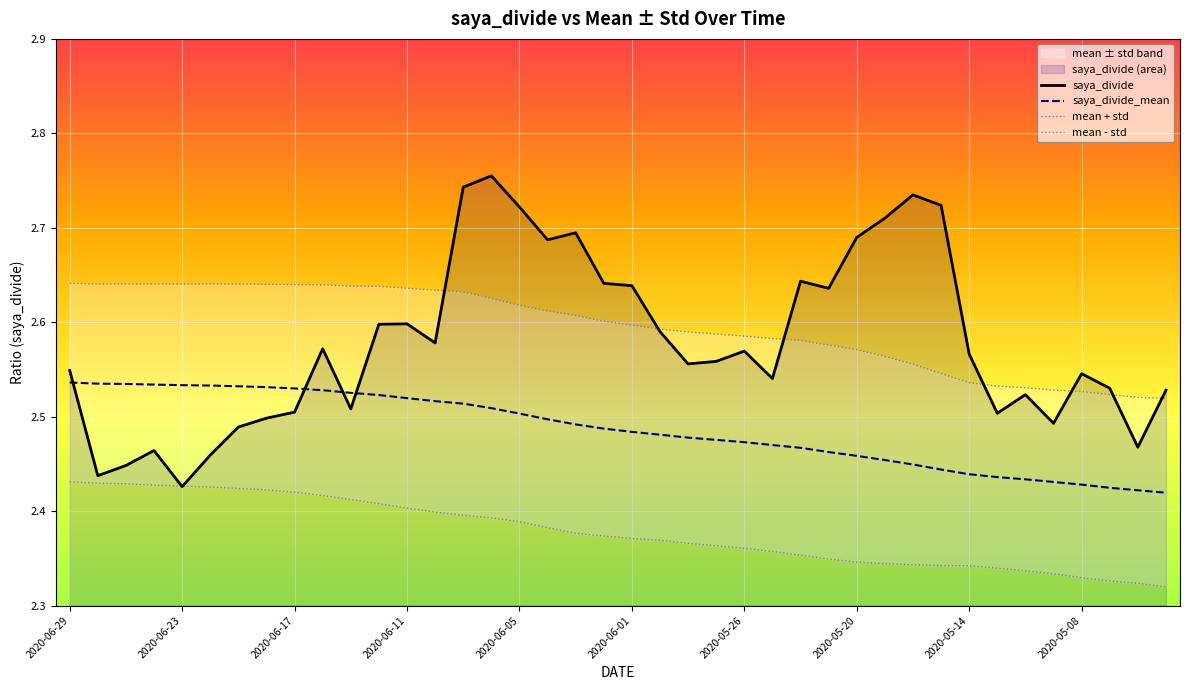

How many intersections are there between saya_divide_mean and saya_divide?

4